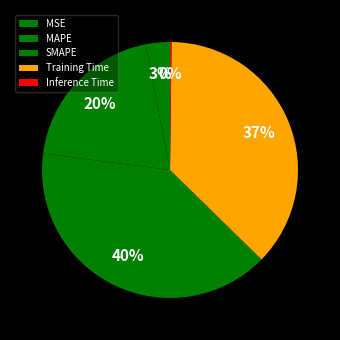

True or false: Training Time accounts for 37% of the total.

True